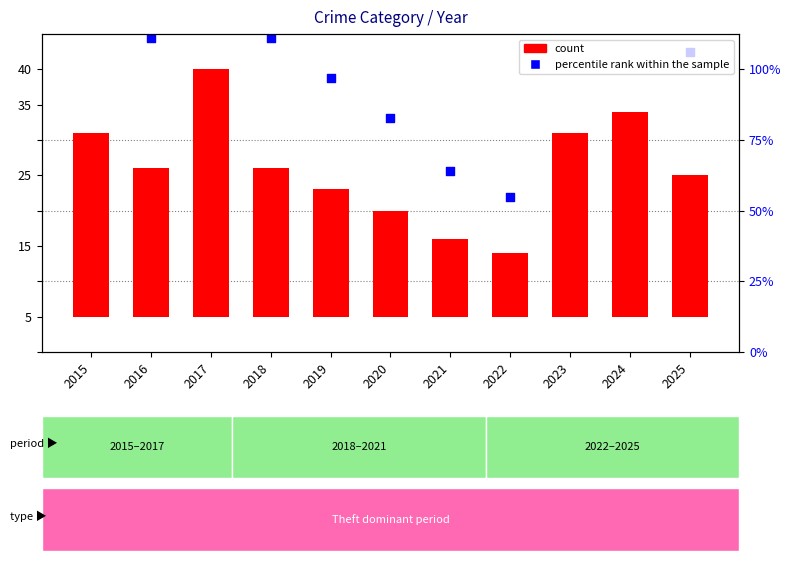

Which series reaches the minimum Y coordinate?

count